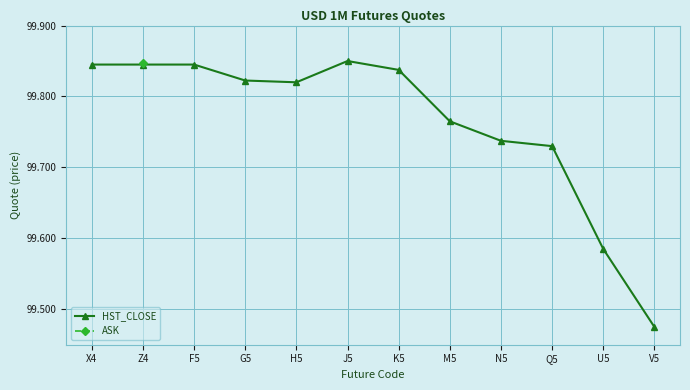

How many series are shown in this chart?

2